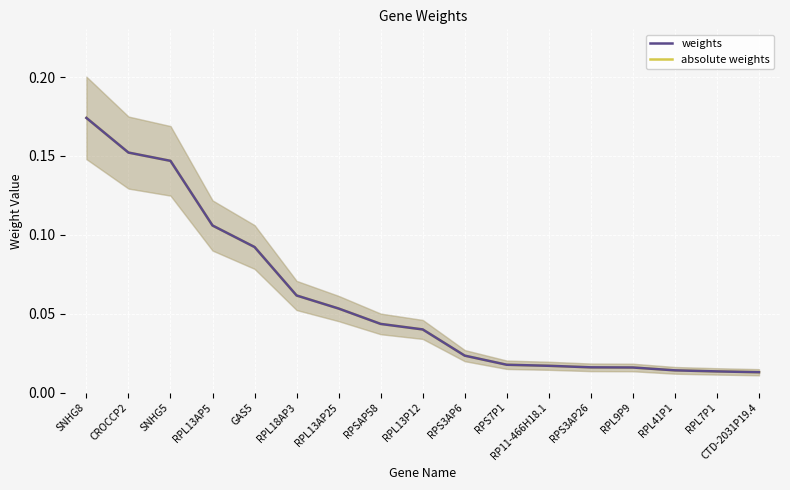

What position from the right is CROCCP2?

16